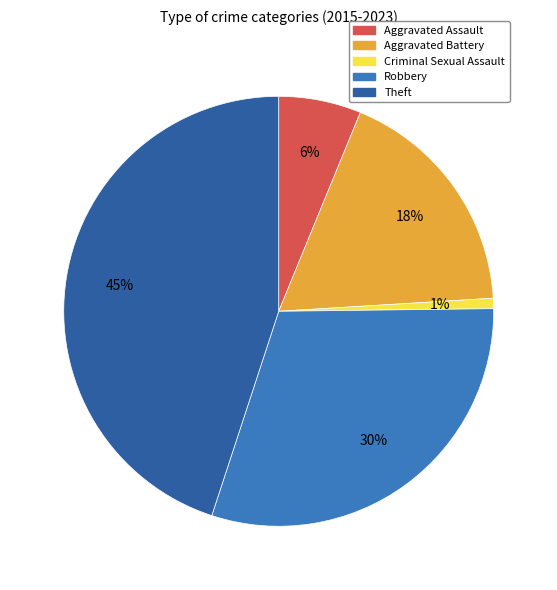

True or false: Aggravated Assault accounts for 21% of the total.

False